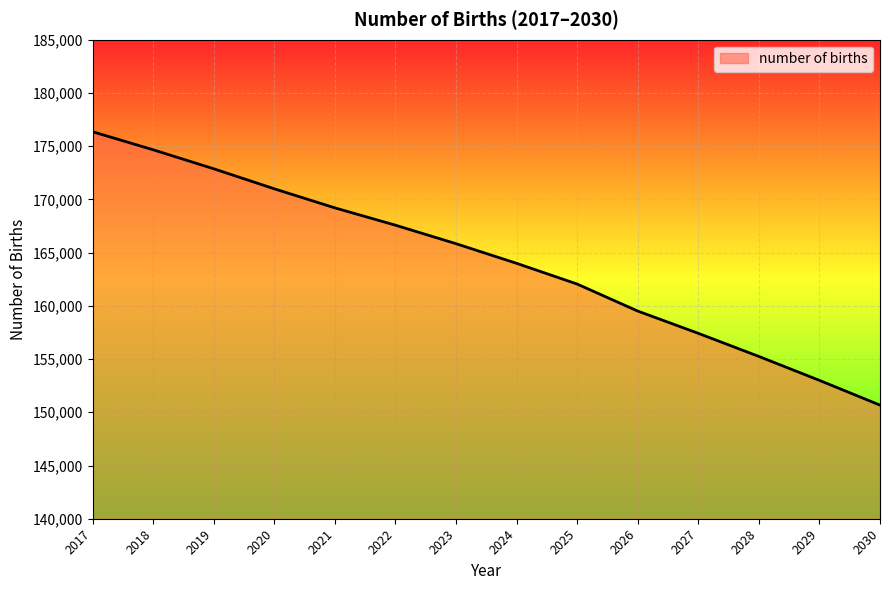

Which category has the lowest value across all series?

2030